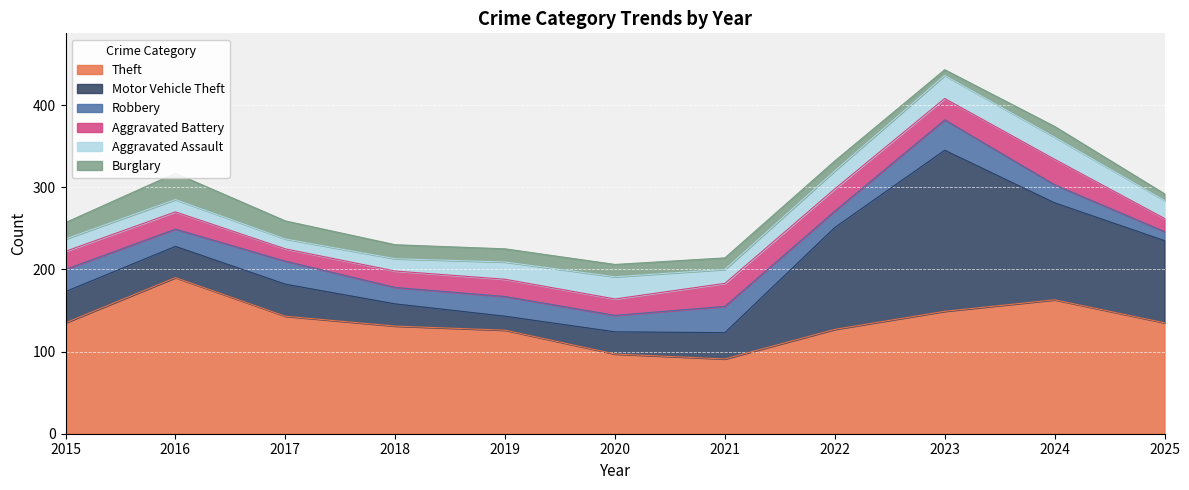

What are all the series names shown in the legend?

Theft, Motor Vehicle Theft, Robbery, Aggravated Battery, Aggravated Assault, Burglary